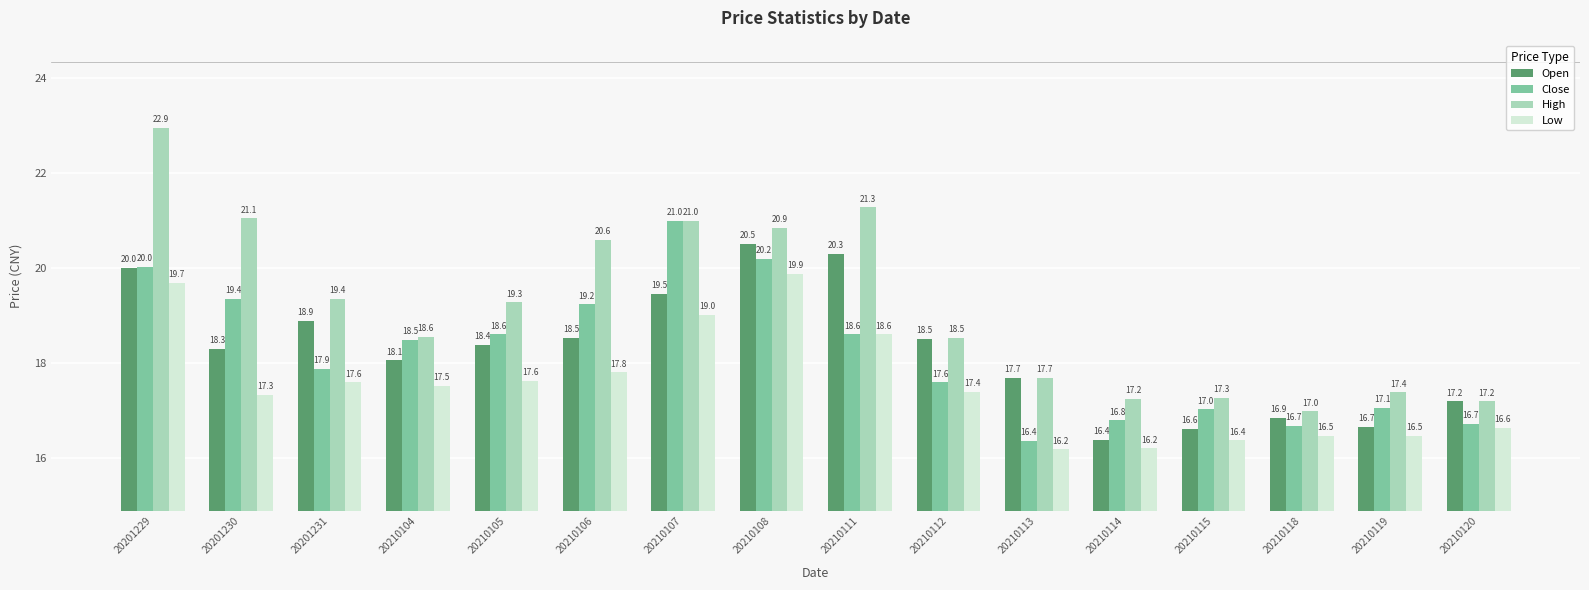

Is it true that Close equals 16.8 at 20210114?

True